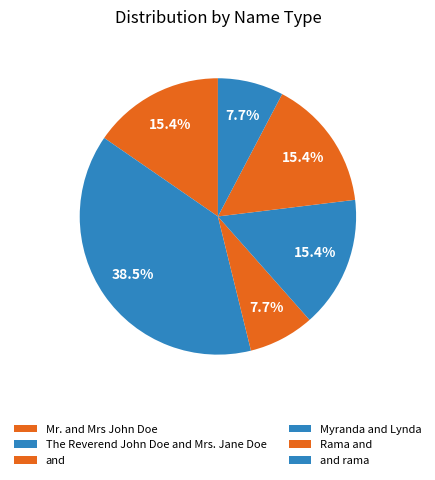

Count the number of slices in the pie.

6